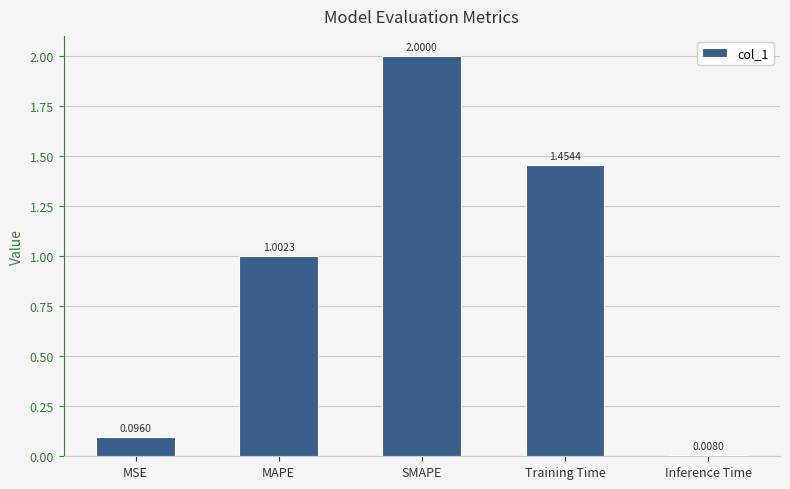

True or false: the data shows 0.2 at MSE.

False